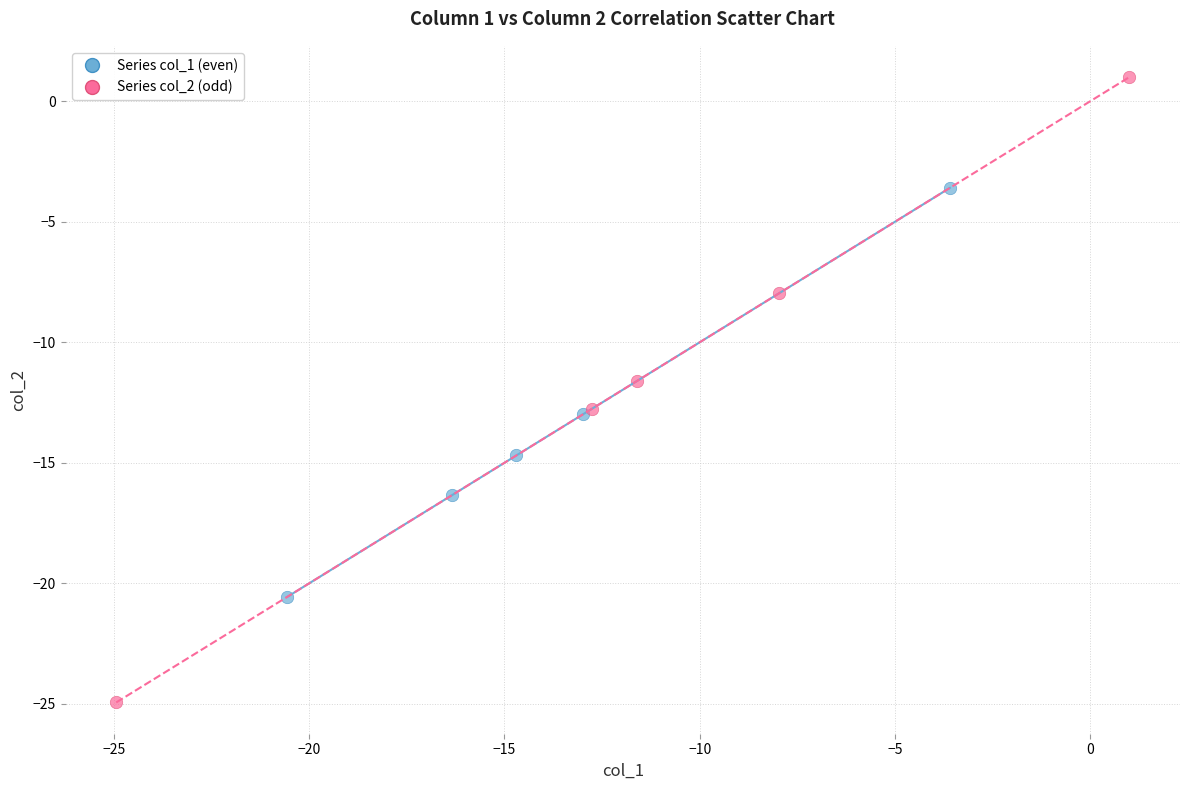

Which series reaches the minimum Y coordinate?

Series col_2 (odd)